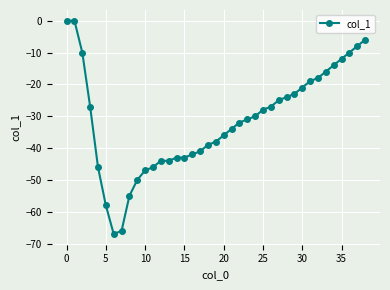

What is the smallest value displayed?

-67